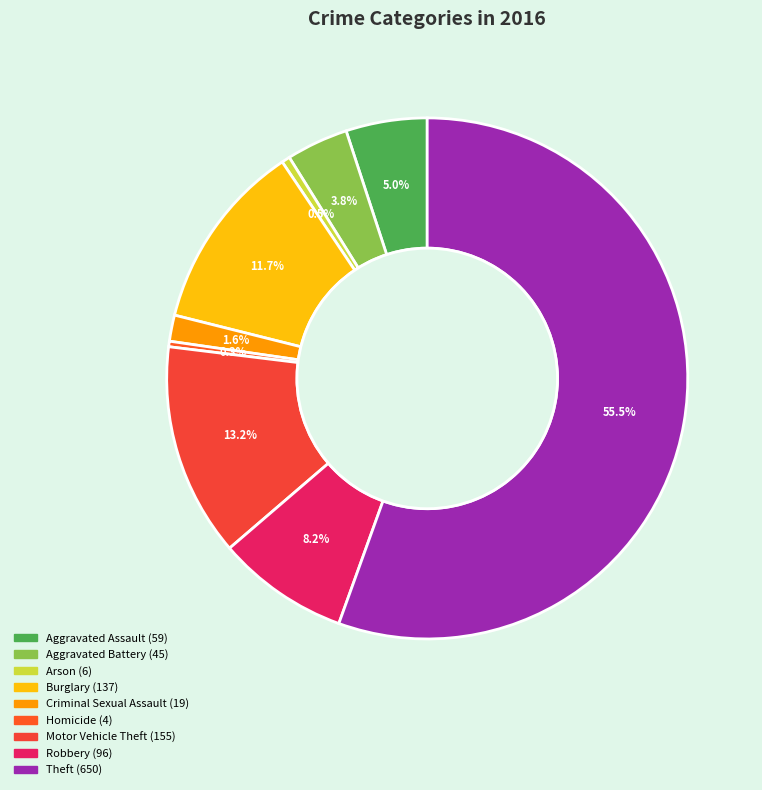

How many slices are in this pie chart?

9